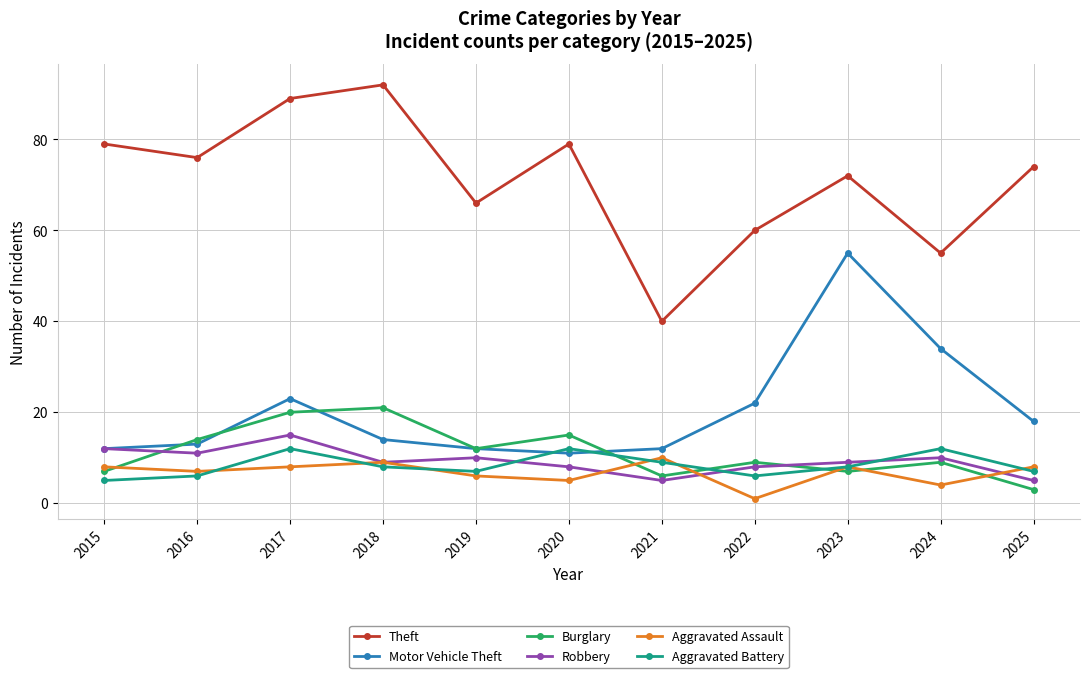

Reading left to right, extract all data points from this chart.

Theft: 2015=79	2016=76	2017=89	2018=92	2019=66	2020=79	2021=40	2022=60	2023=72	2024=55	2025=74
Motor Vehicle Theft: 2015=12	2016=13	2017=23	2018=14	2019=12	2020=11	2021=12	2022=22	2023=55	2024=34	2025=18
Burglary: 2015=7	2016=14	2017=20	2018=21	2019=12	2020=15	2021=6	2022=9	2023=7	2024=9	2025=3
Robbery: 2015=12	2016=11	2017=15	2018=9	2019=10	2020=8	2021=5	2022=8	2023=9	2024=10	2025=5
Aggravated Assault: 2015=8	2016=7	2017=8	2018=9	2019=6	2020=5	2021=10	2022=1	2023=8	2024=4	2025=8
Aggravated Battery: 2015=5	2016=6	2017=12	2018=8	2019=7	2020=12	2021=9	2022=6	2023=8	2024=12	2025=7